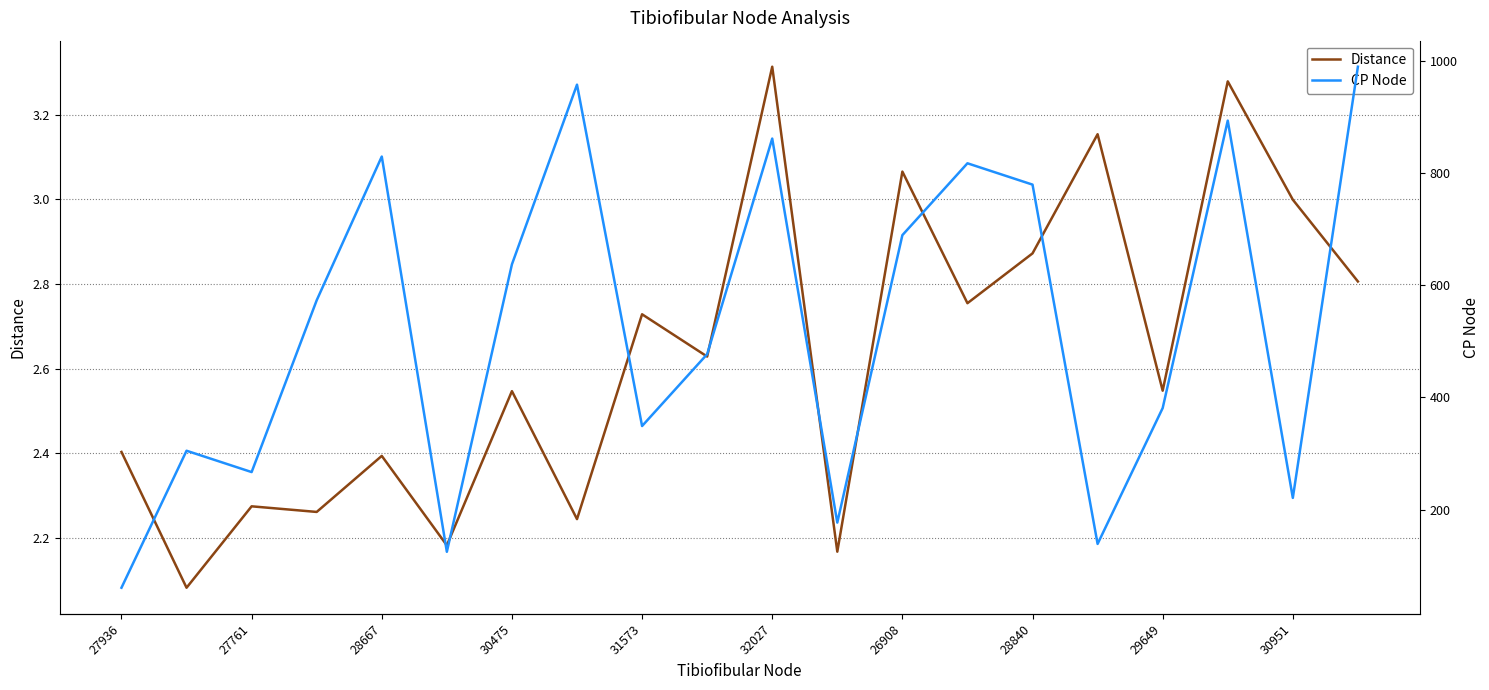

The Distance series shows 3.0 at 30951. True or false?

True